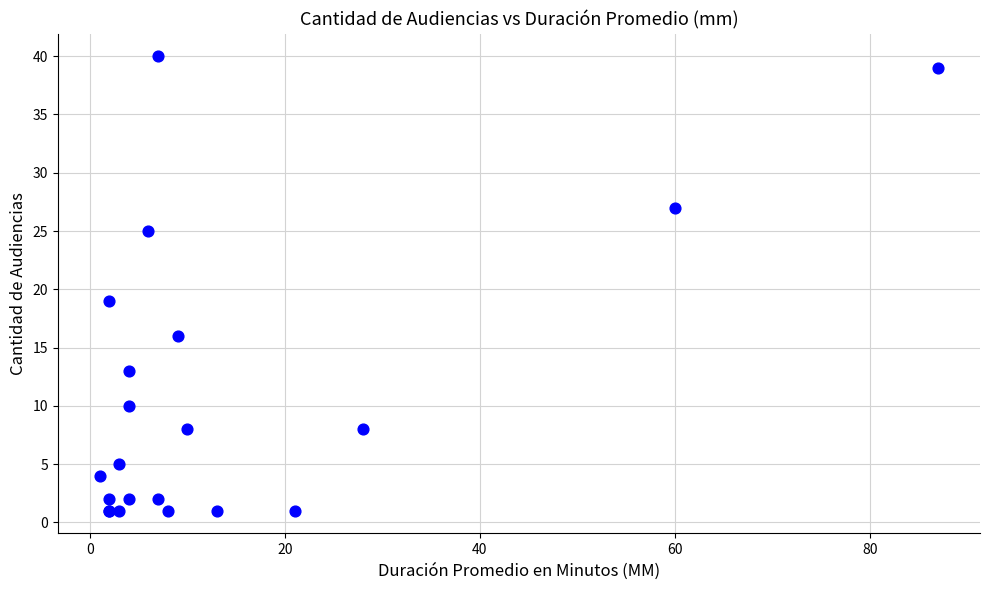

What Y value in the scatter plot is closest to 20?

19